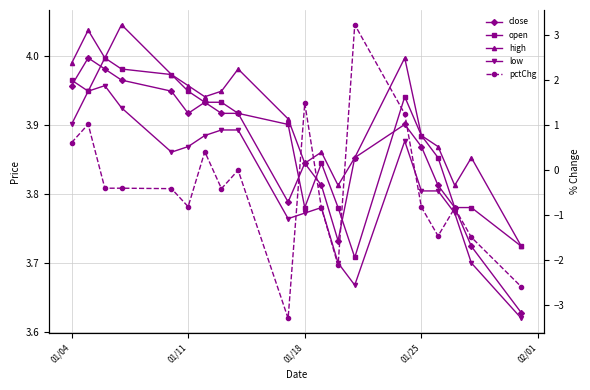

The value of low at 01/11 is 6.9. True or false?

False